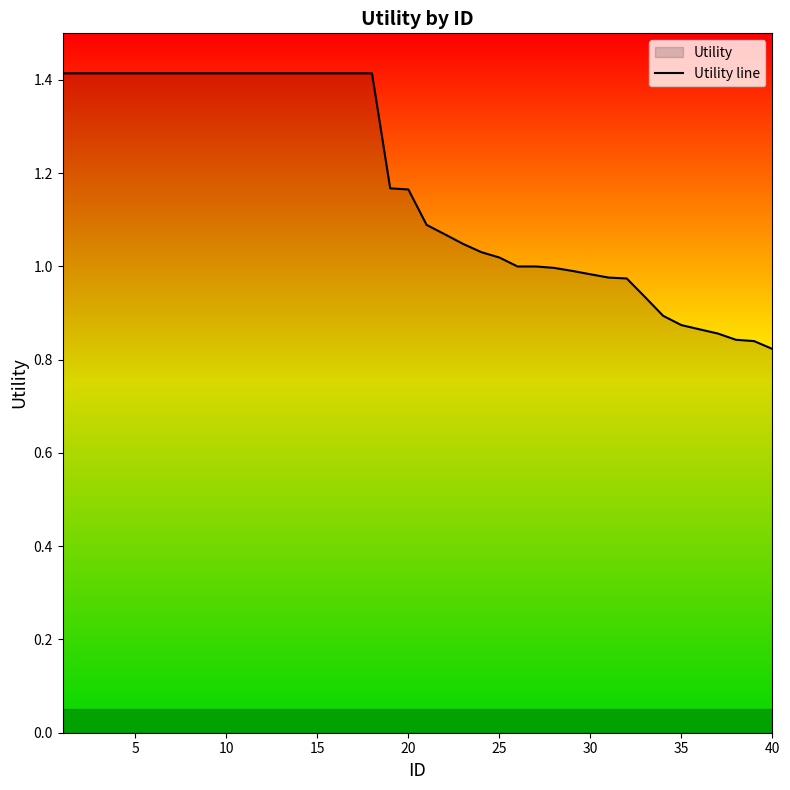

The value at 10 is 0.4. True or false?

False